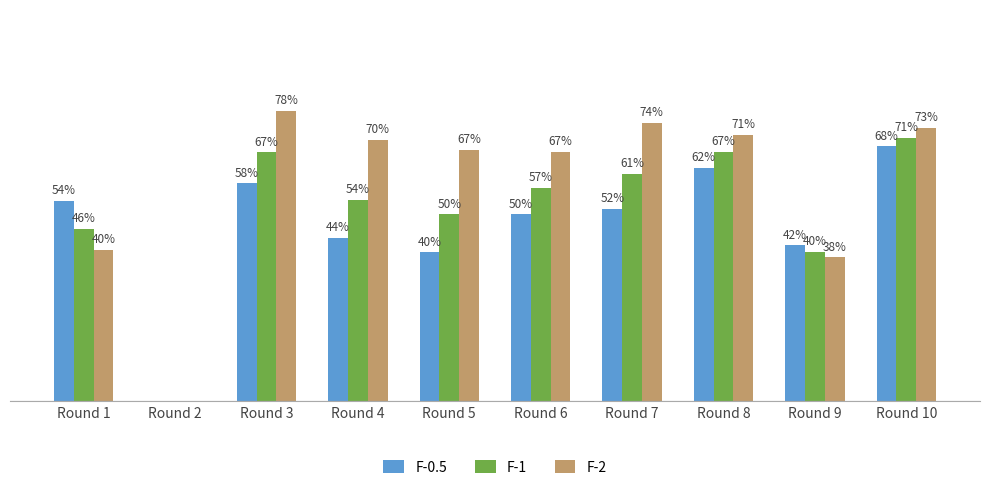

What is the value of the F-2 bar at the 3rd from the left?

0.8